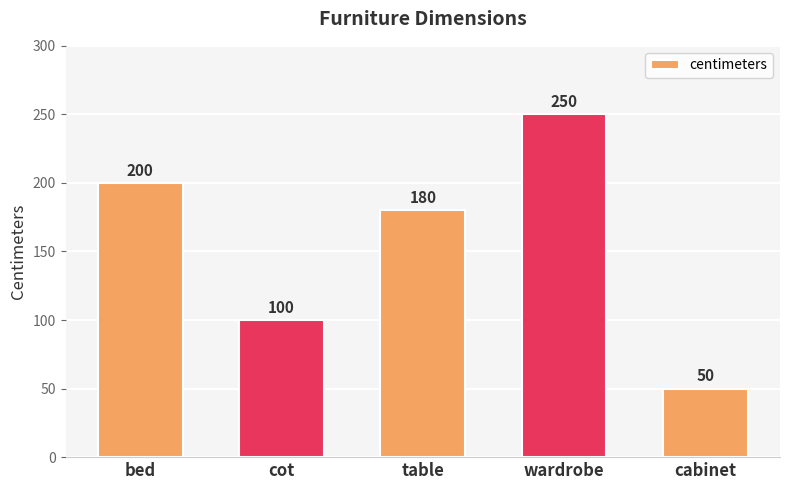

How many series are shown in this chart?

1